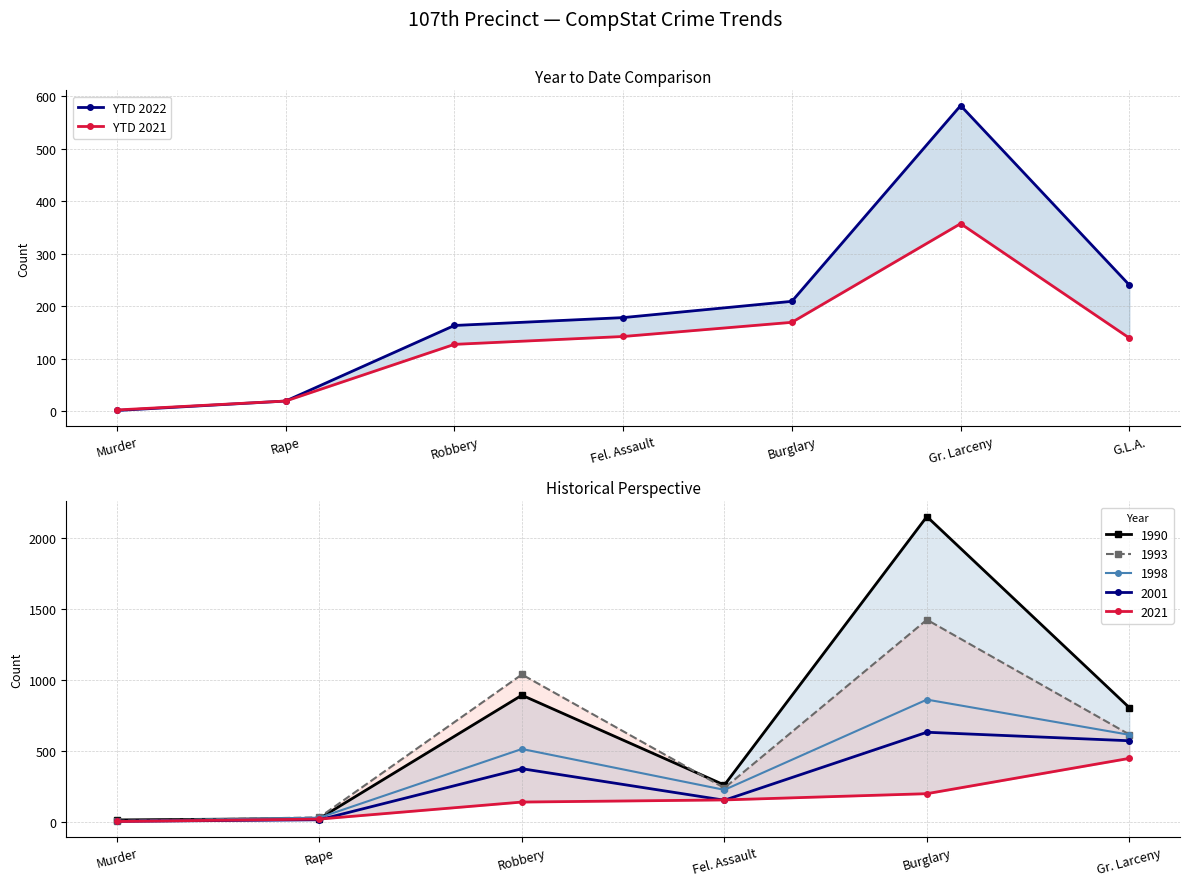

What is the sum of all YTD 2022 values?

1392